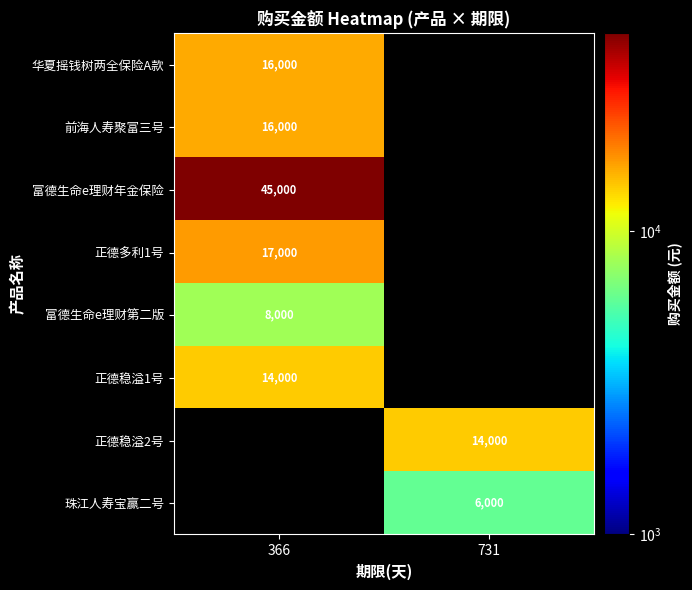

At how many categories does at least one series exceed 28305?

1